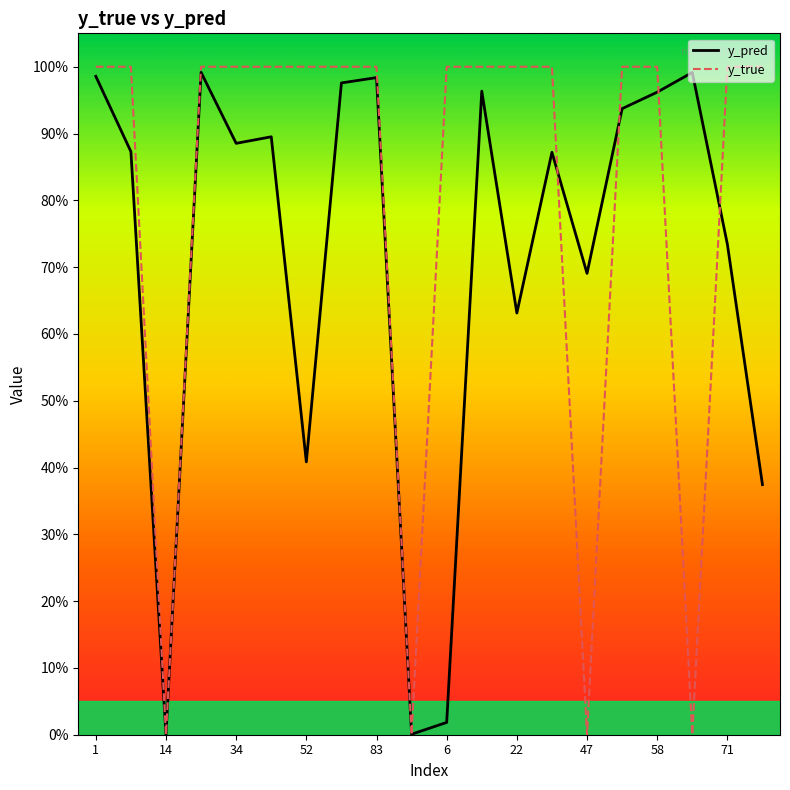

What are all the series names shown in the legend?

y_pred, y_true